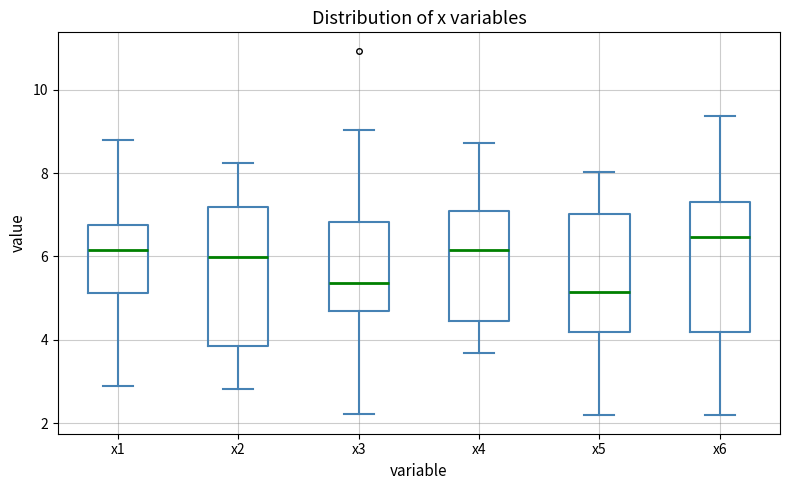

Which box's median line is the lowest?

x5